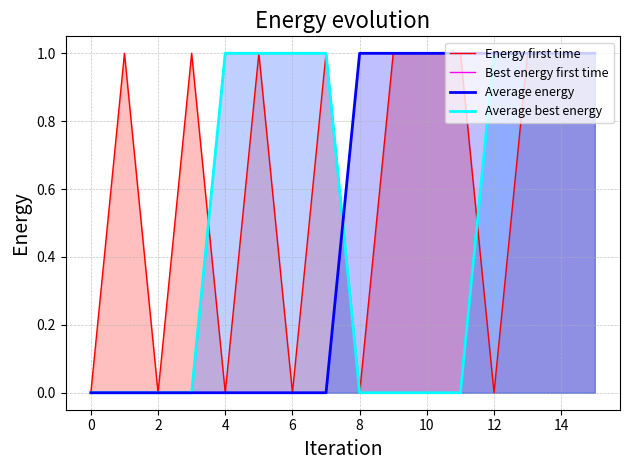

Reading left to right, transcribe all the data shown in this chart.

Energy first time: 0	1	0	1	0	1	0	1	0	1	1	1	0	1	1	1
Best energy first time: 0	0	0	0	1	1	1	1	0	0	0	0	1	1	1	1
Average energy: 0	0	0	0	0	0	0	0	1	1	1	1	1	1	1	1
Average best energy: 0	0	0	0	1	1	1	1	0	0	0	0	1	1	1	1